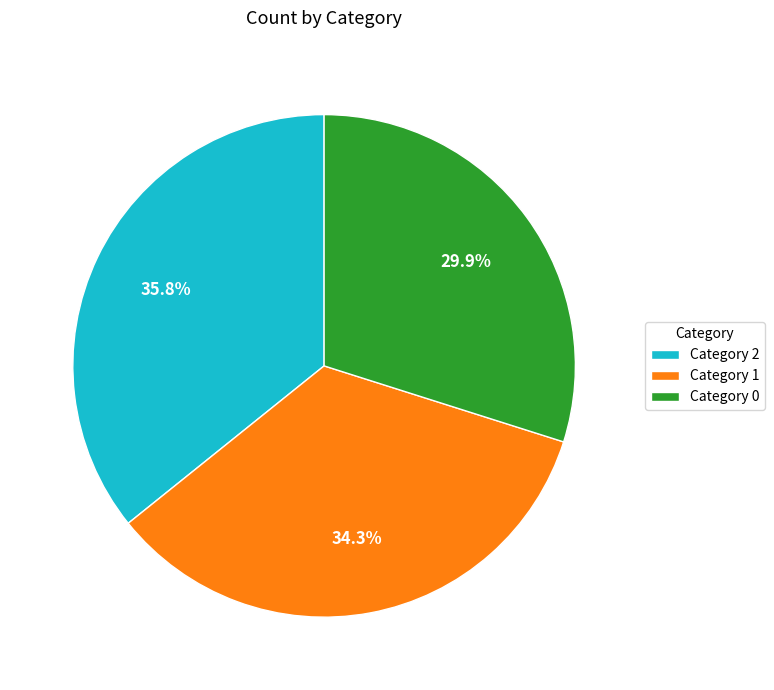

Which category has the biggest portion of the pie?

Category 2